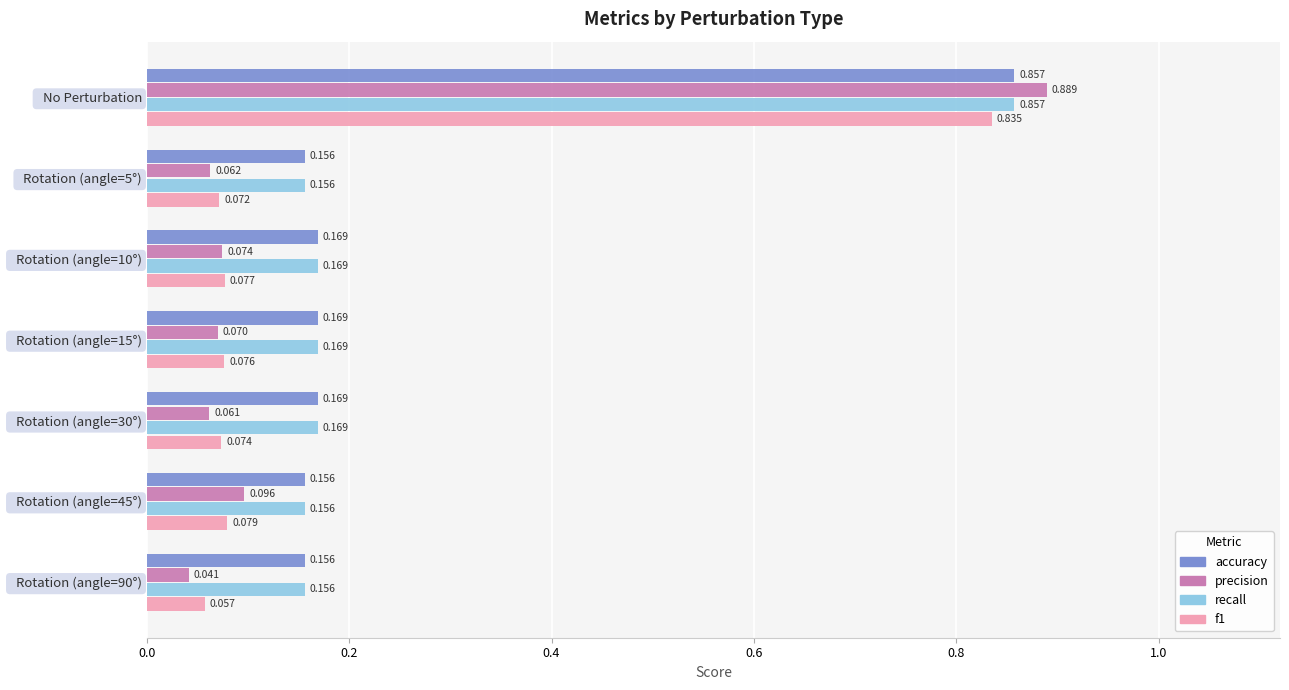

At which category is the sum across all series the highest?

  No Perturbation